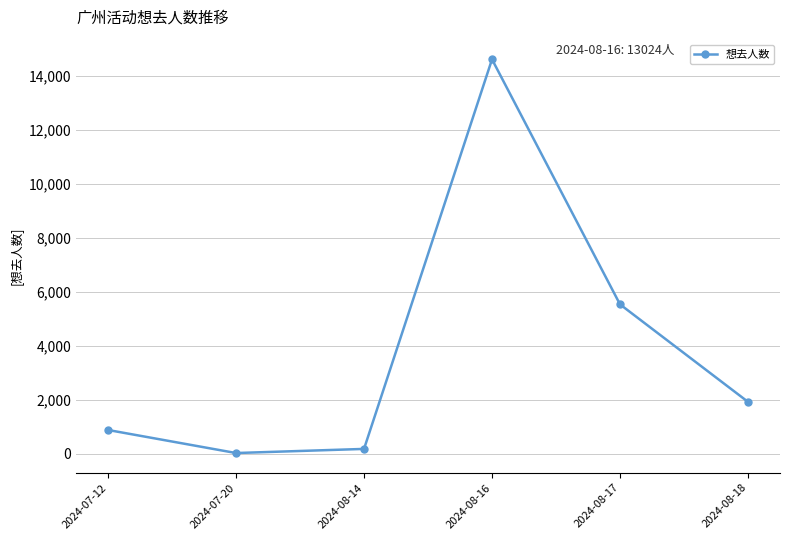

Which category has the highest value across all series?

2024-08-16